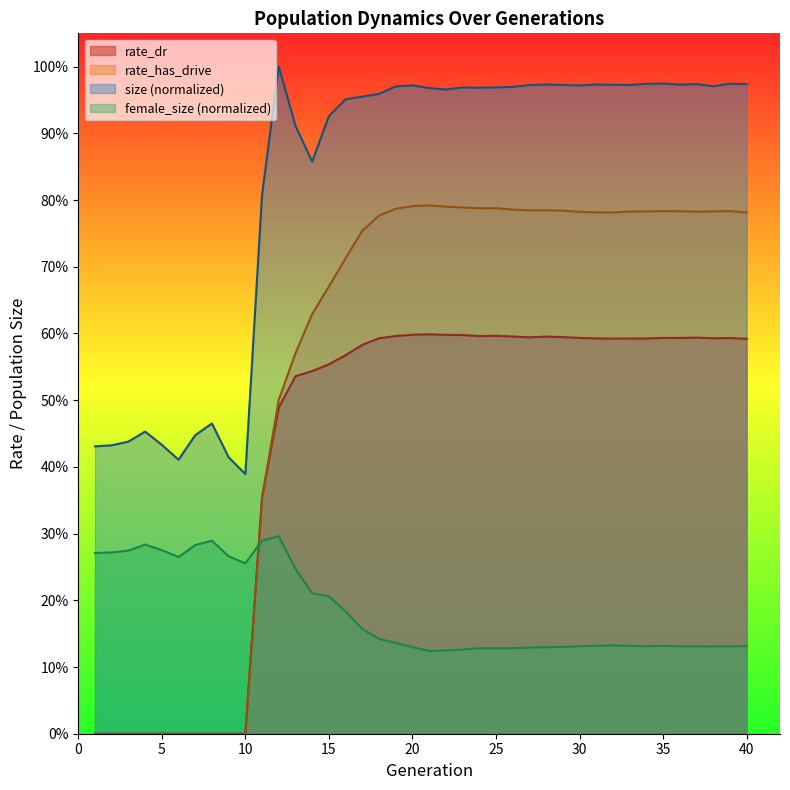

True or false: rate_dr and rate_has_drive intersect in this chart.

False